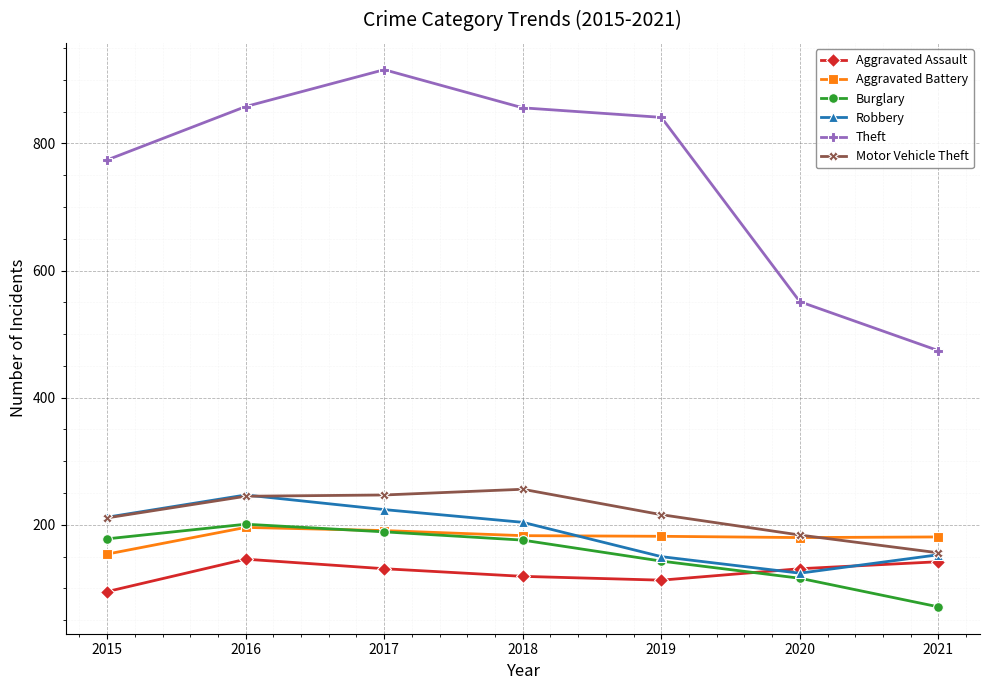

Is it true that Aggravated Assault equals 119 at 2018?

True